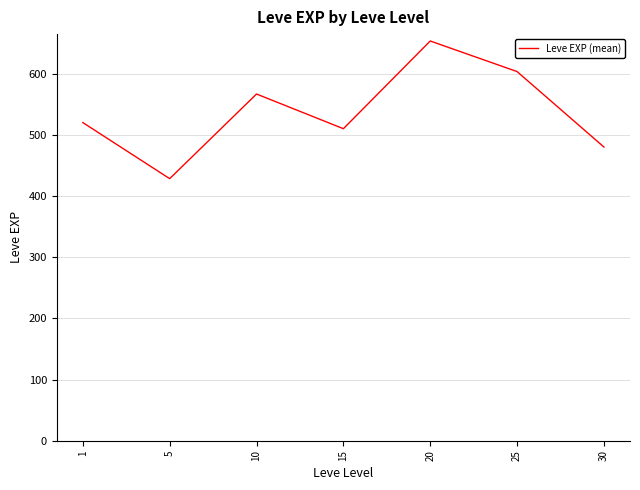

Is this an area chart (filled region under the line)?

No